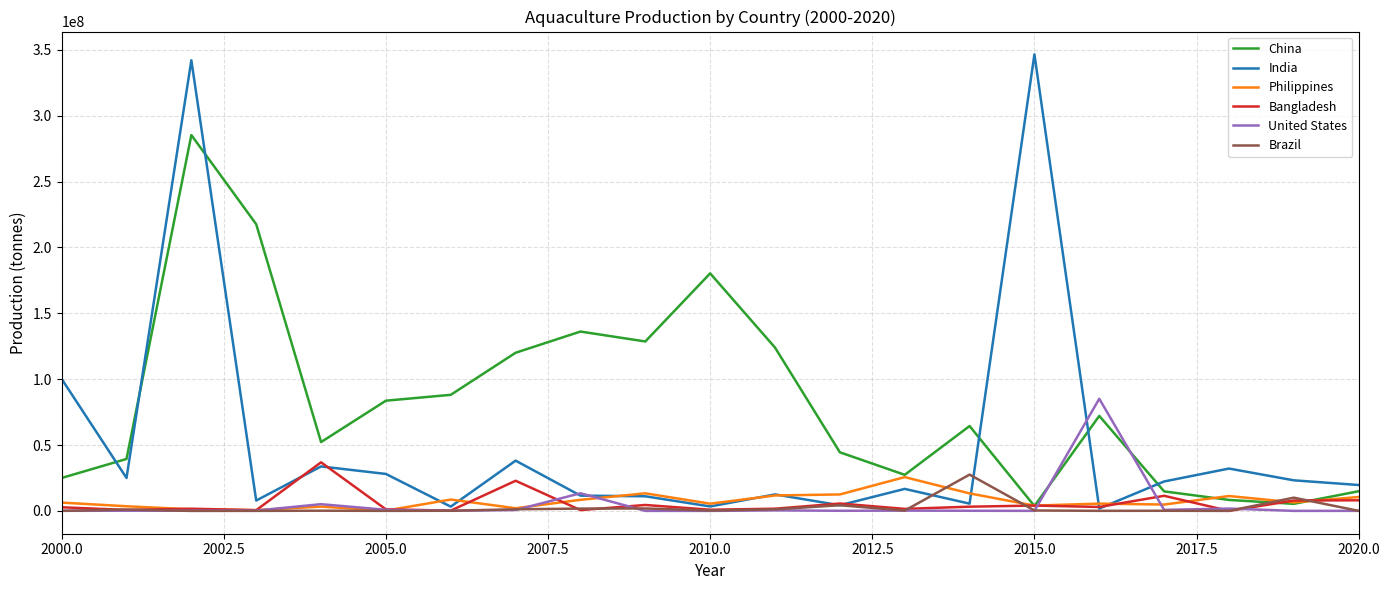

Which series has the widest spread of values?

India